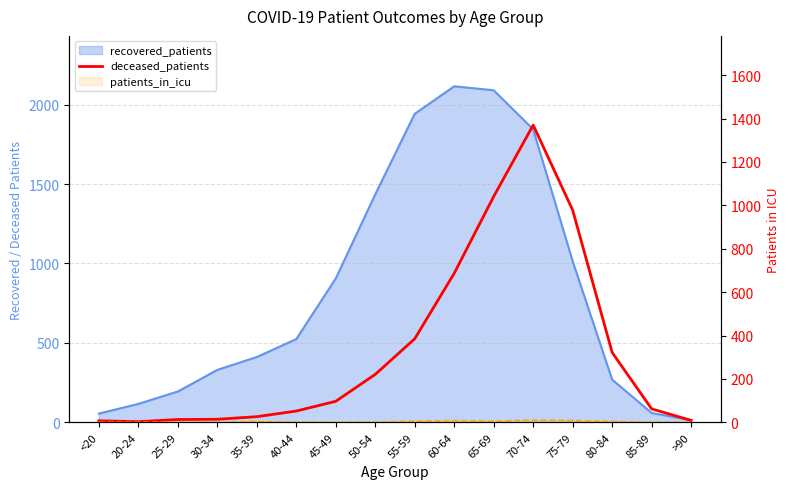

List the labels in order of deceased_patients value, largest first.

70-74, 65-69, 75-79, 60-64, 55-59, 80-84, 50-54, 45-49, 85-89, 40-44, 35-39, 30-34, 25-29, >90, <20, 20-24